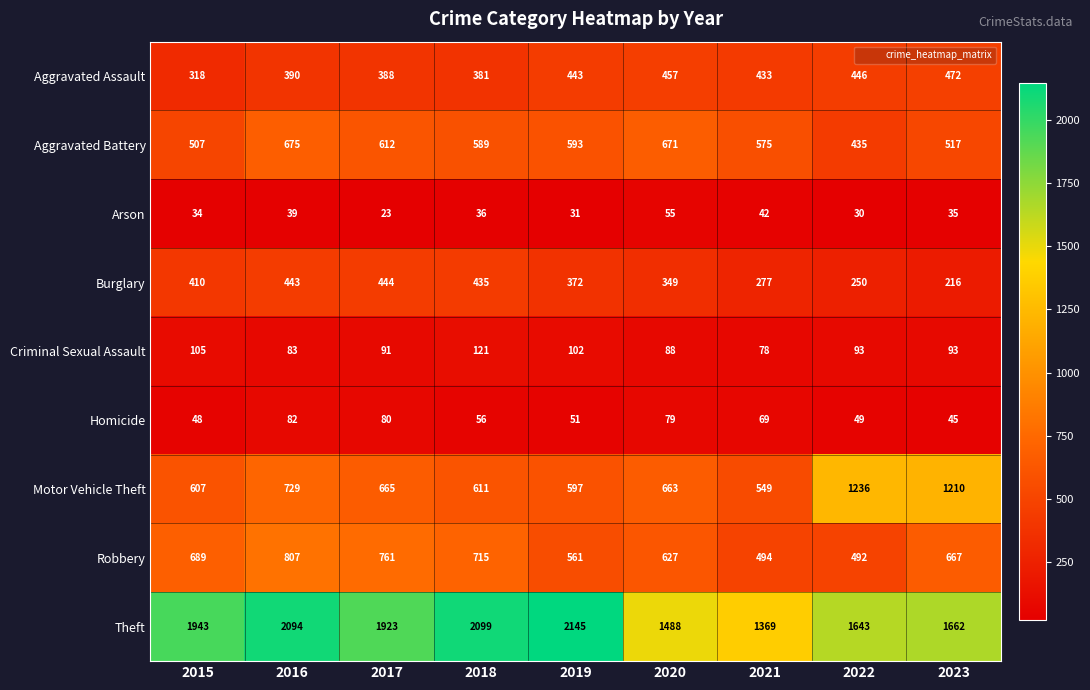

How many data points in Motor Vehicle Theft are less than 663?

4